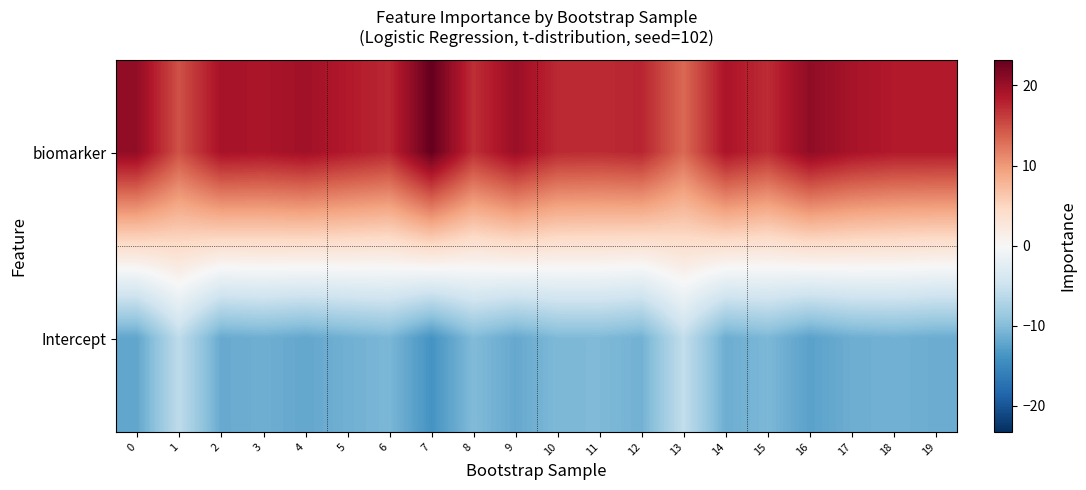

What is the spread (max minus min) of values at 12?

28.8